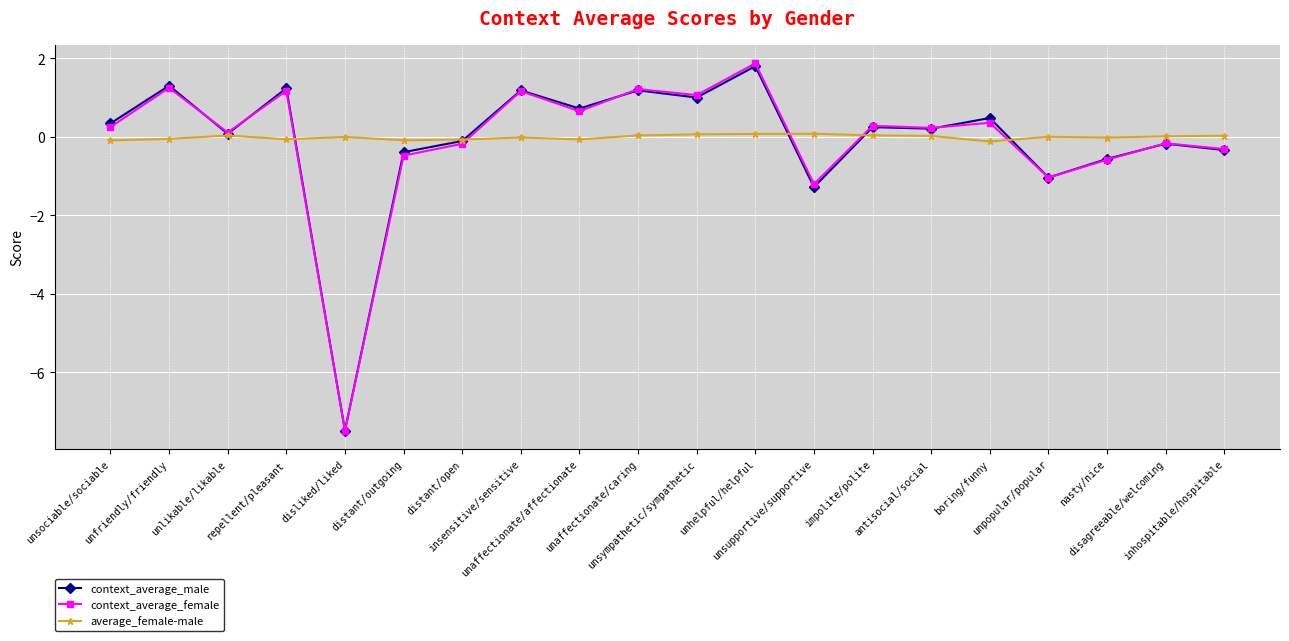

What position from the right is impolite/polite?

7